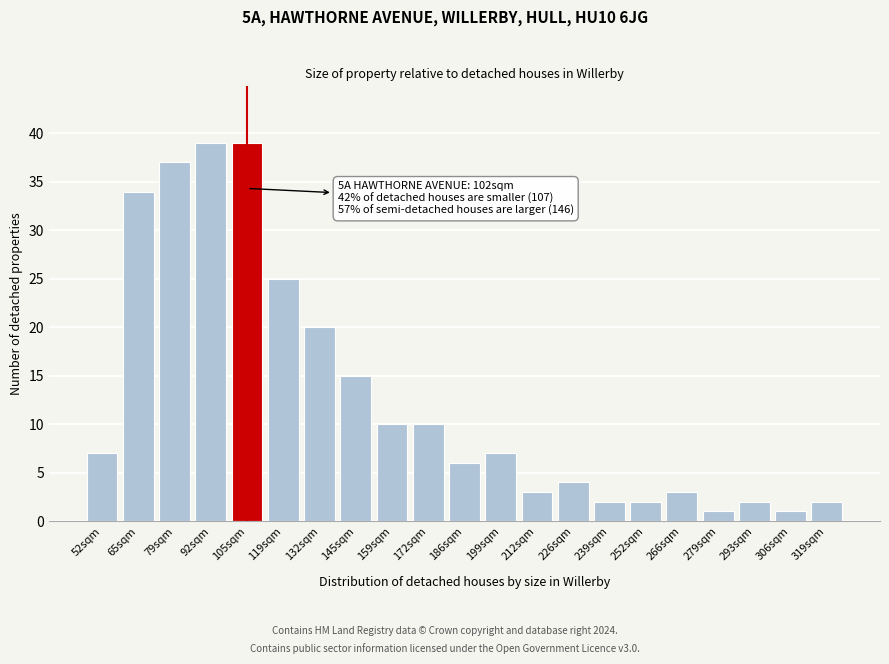

Reading right to left, what are all the values shown in this chart?

2	1	2	1	3	2	2	4	3	7	6	10	10	15	20	25	39	39	37	34	7